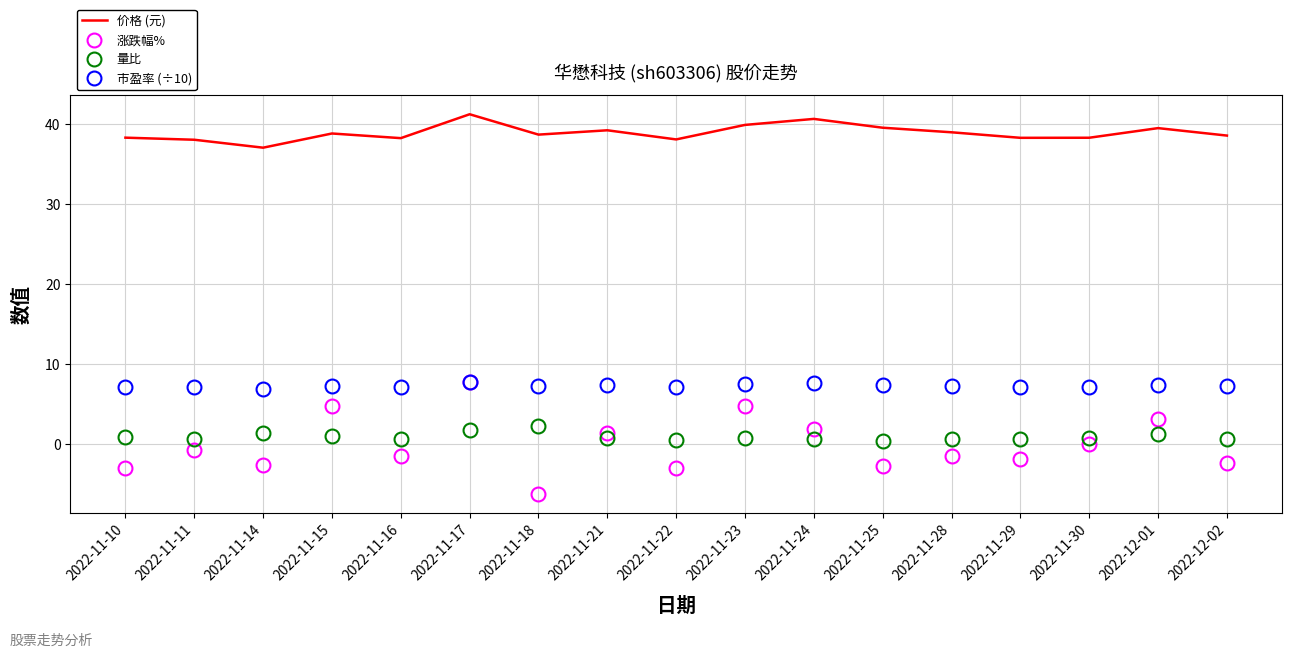

What is the difference between the second highest and second lowest values in the 涨跌幅% series?

7.8